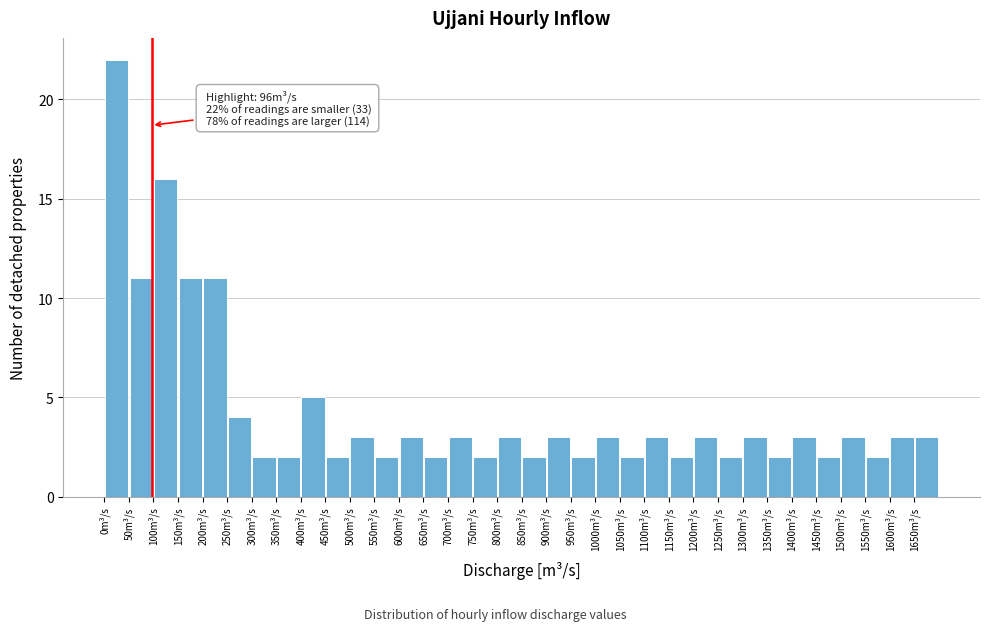

Over which range of the x-axis is the bar tallest?

0 to 50